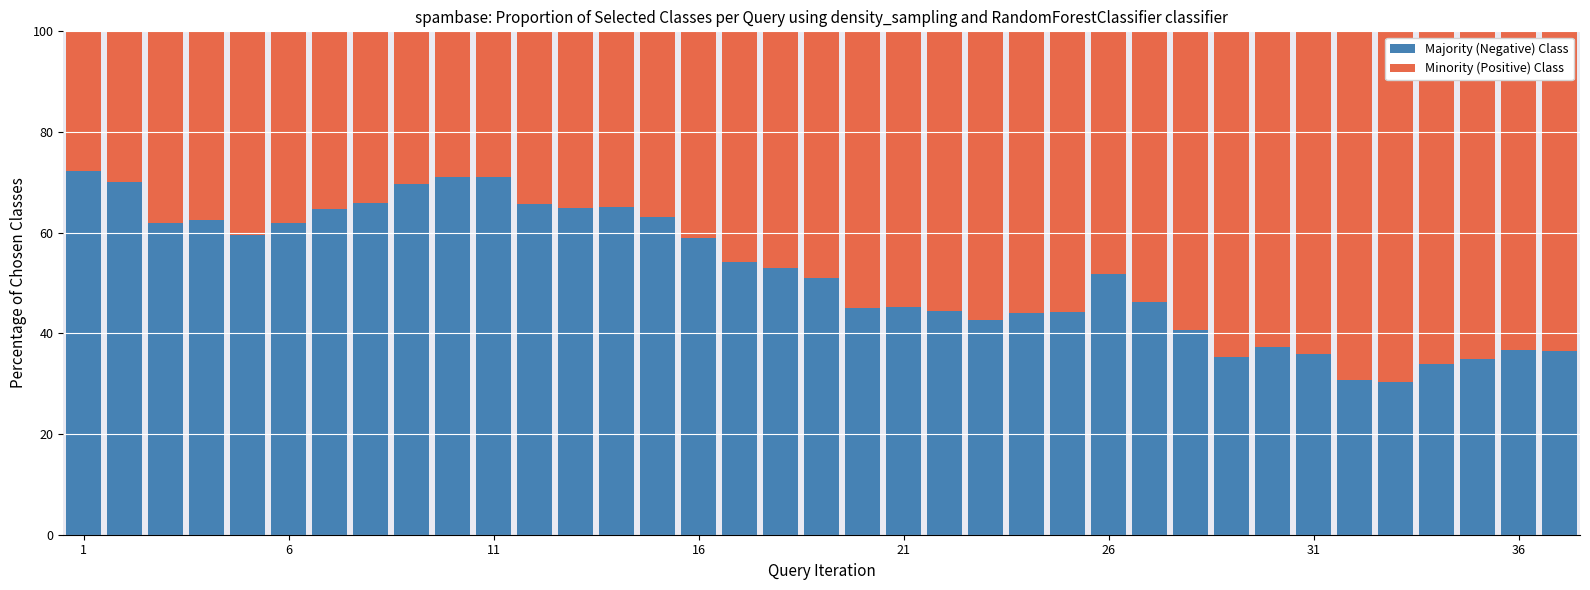

Count the number of data series in this chart.

2